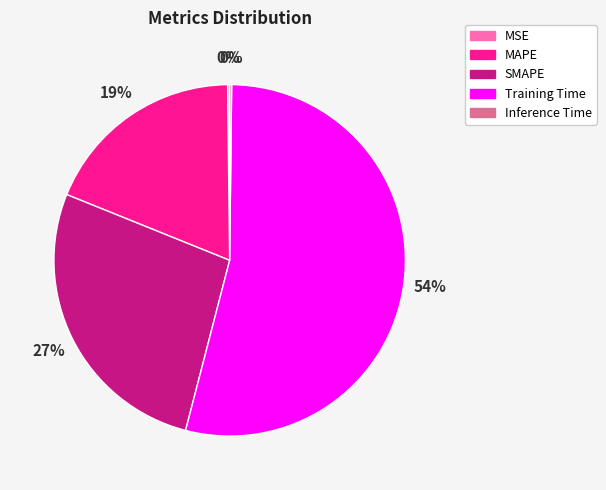

To the nearest percent, what is the average slice percentage?

20%